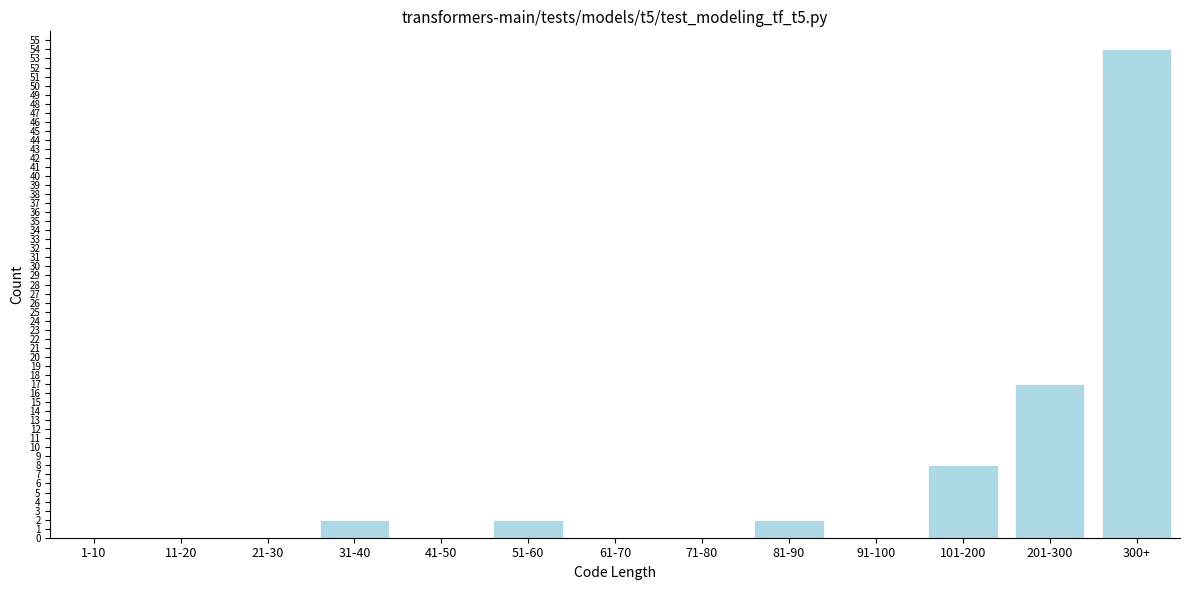

Reading left to right, extract all data points from this chart.

1-10=0	11-20=0	21-30=0	31-40=2	41-50=0	51-60=2	61-70=0	71-80=0	81-90=2	91-100=0	101-200=8	201-300=17	300+=54